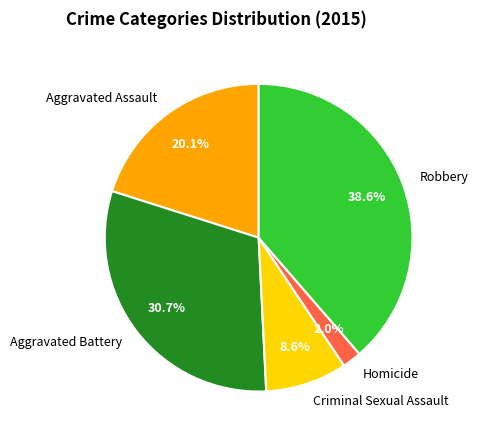

How many slices are in this pie chart?

5